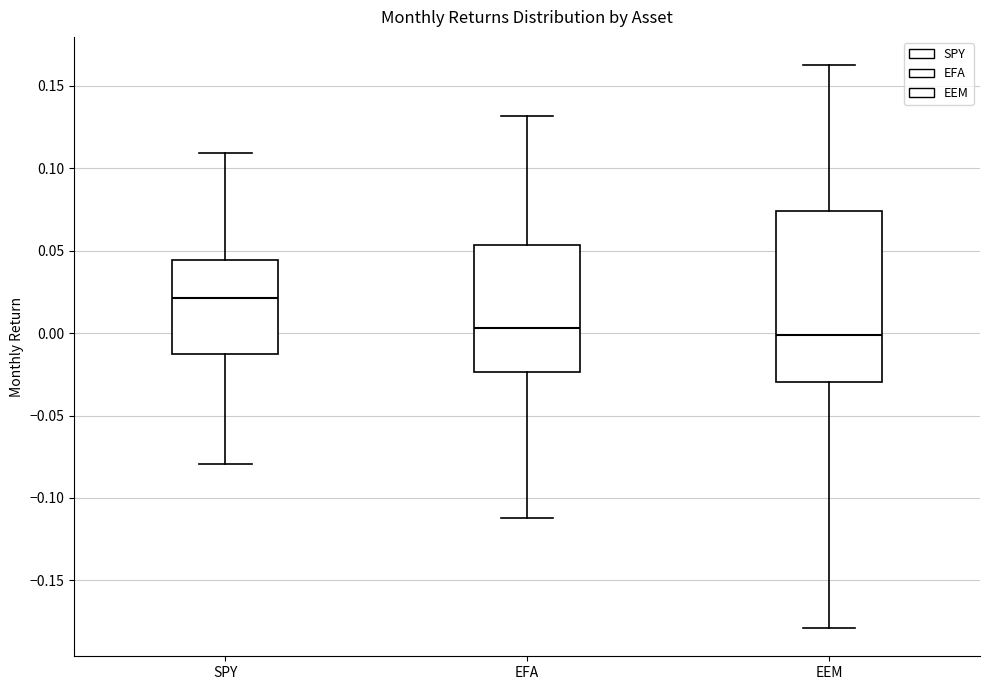

Which box is the tallest, from its lower edge to its upper edge?

EEM